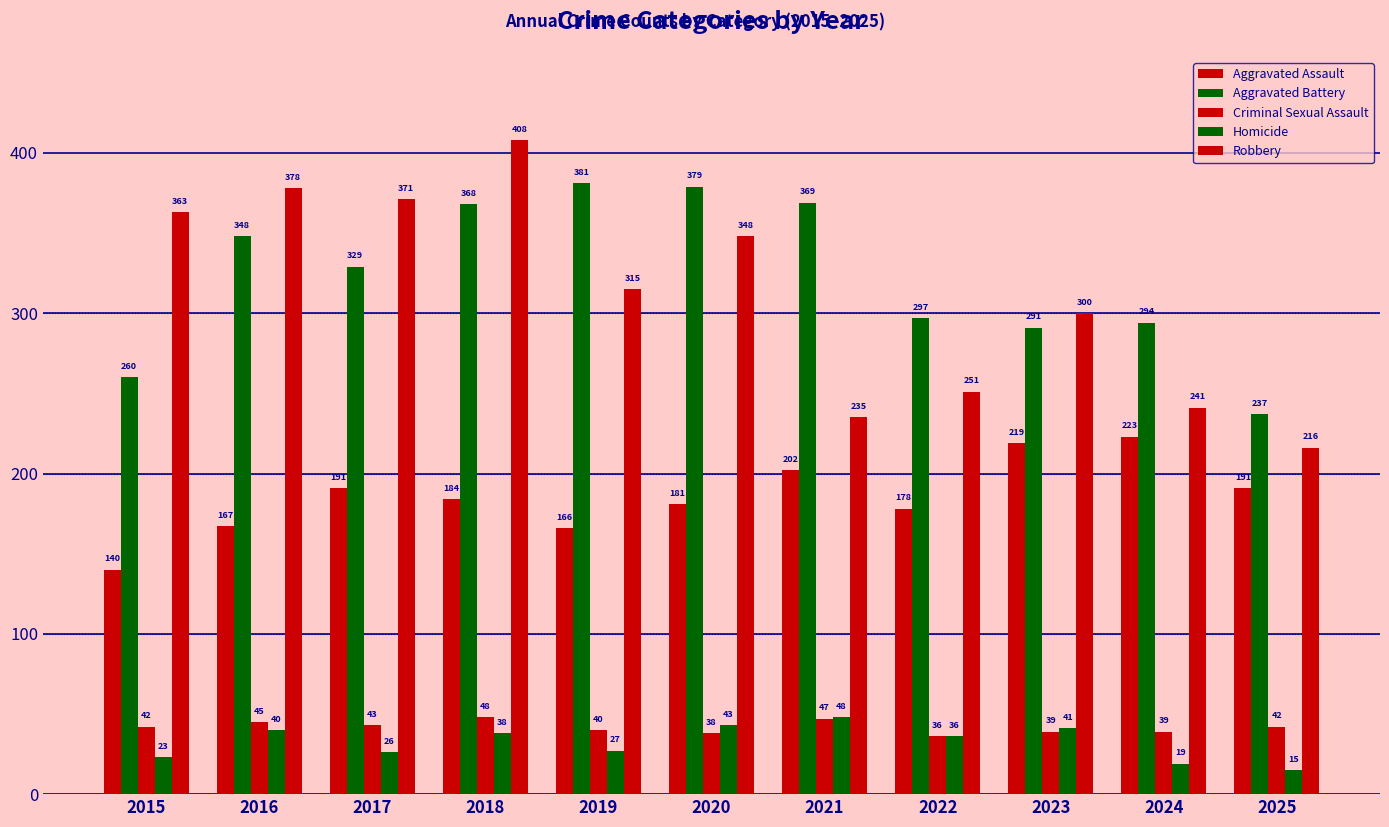

Is the value of Homicide at 2023 greater than the value of Aggravated Assault at 2015?

No